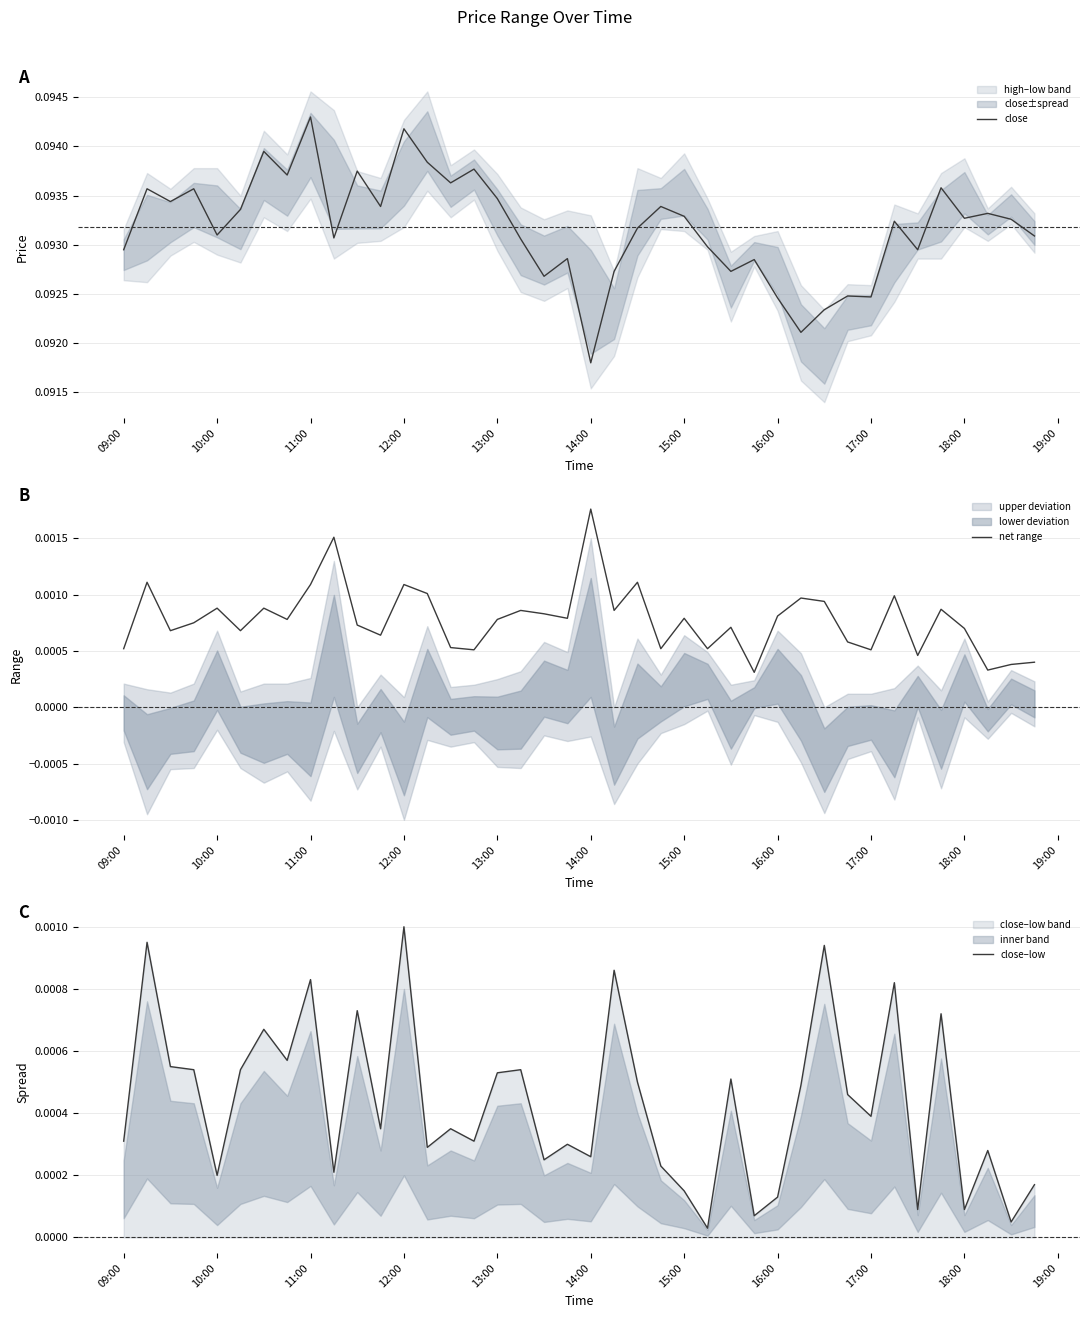

At which label does close reach its minimum?

14:00